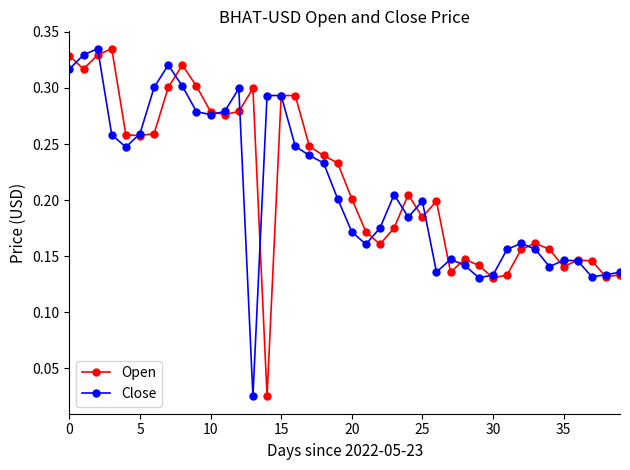

True or false: Open has more than 0 interior local peaks.

True